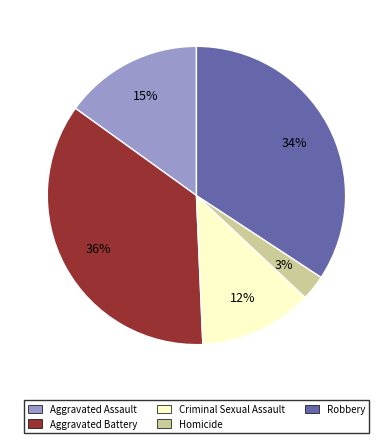

To the nearest percent, what is the average slice percentage?

20%